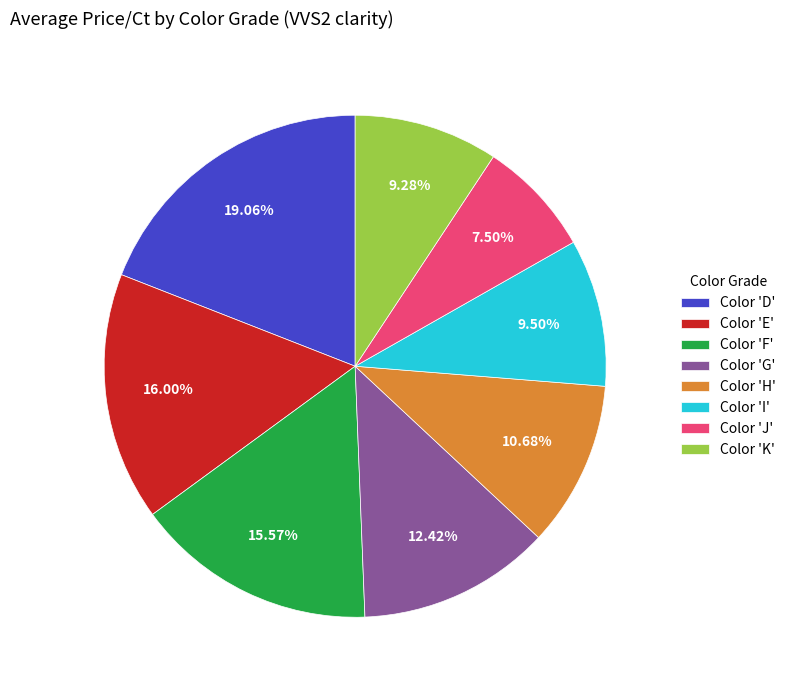

Which has a higher value, Color 'K' or Color 'J'?

Color 'K'